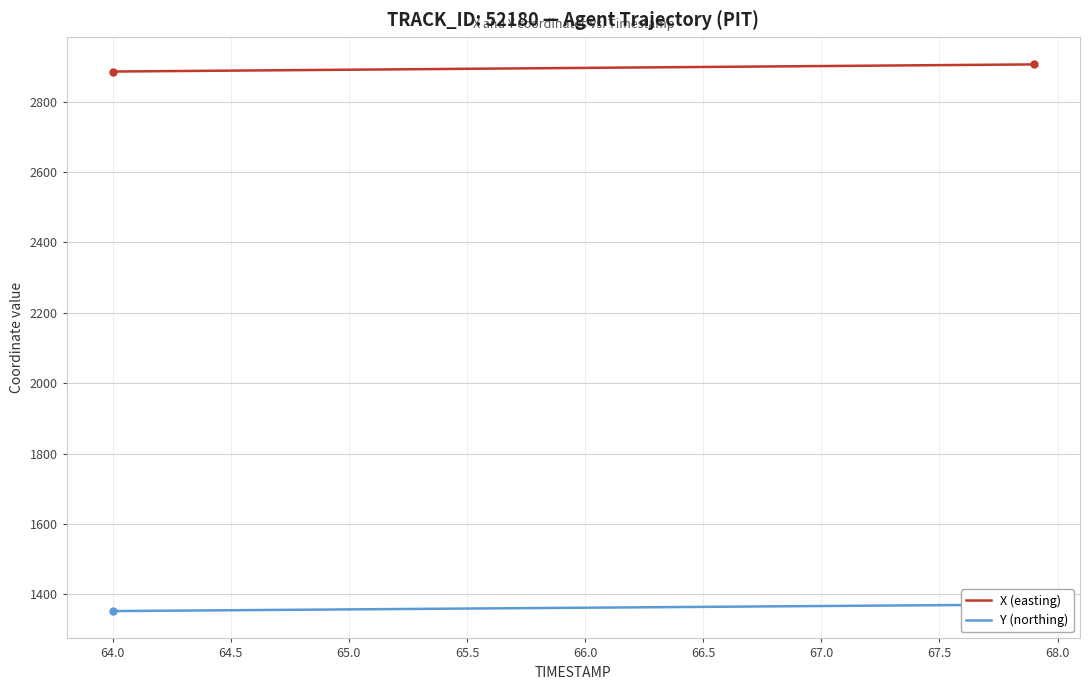

Which series has the largest total across all categories?

X (easting)